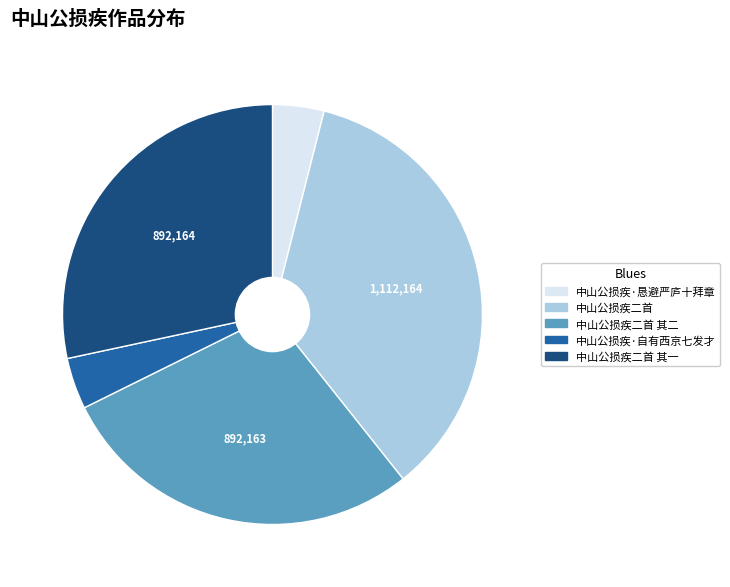

Is the sum of 中山公损疾二首 and 中山公损疾二首 其二 greater than half?

Yes